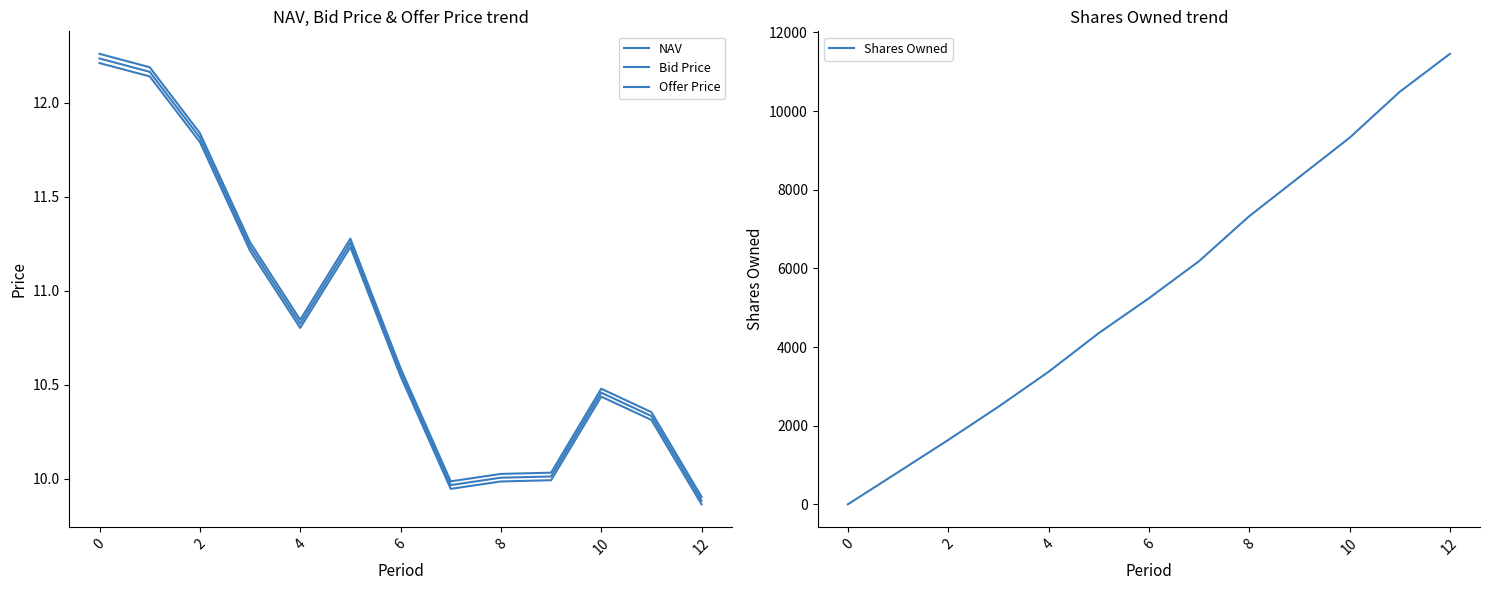

Is it true that Shares Owned equals 5239.8 at 6?

True